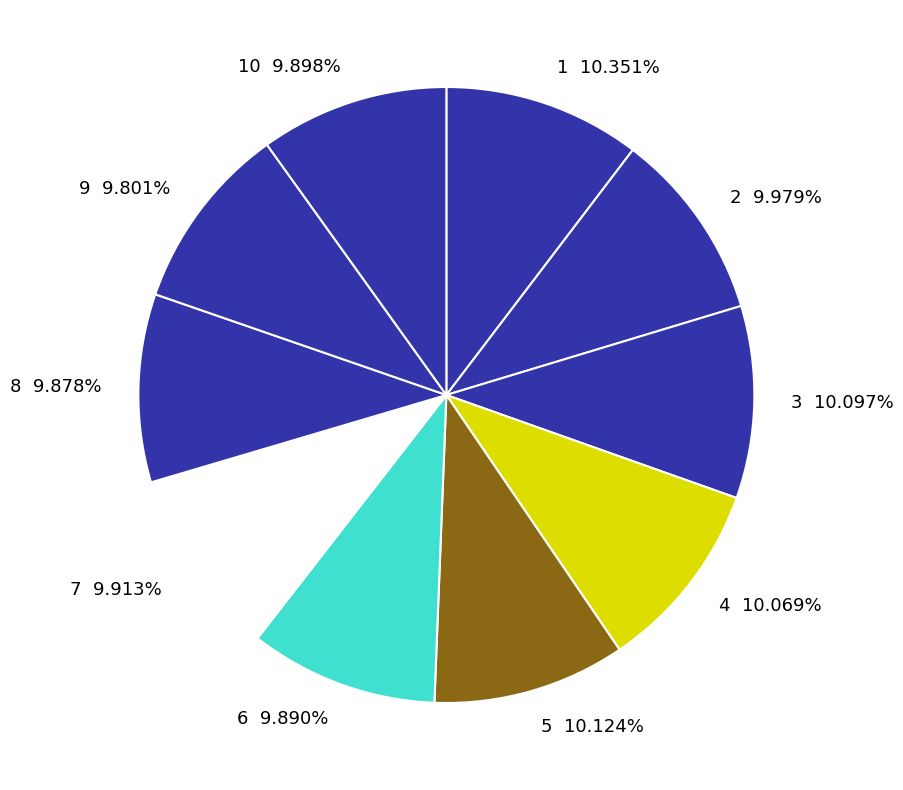

Is 9 9.801% the majority of the pie?

No